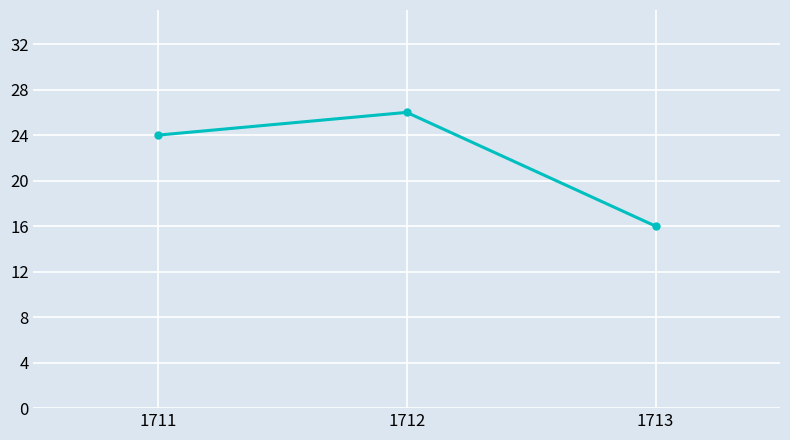

At which label is the value closest to 21?

1711